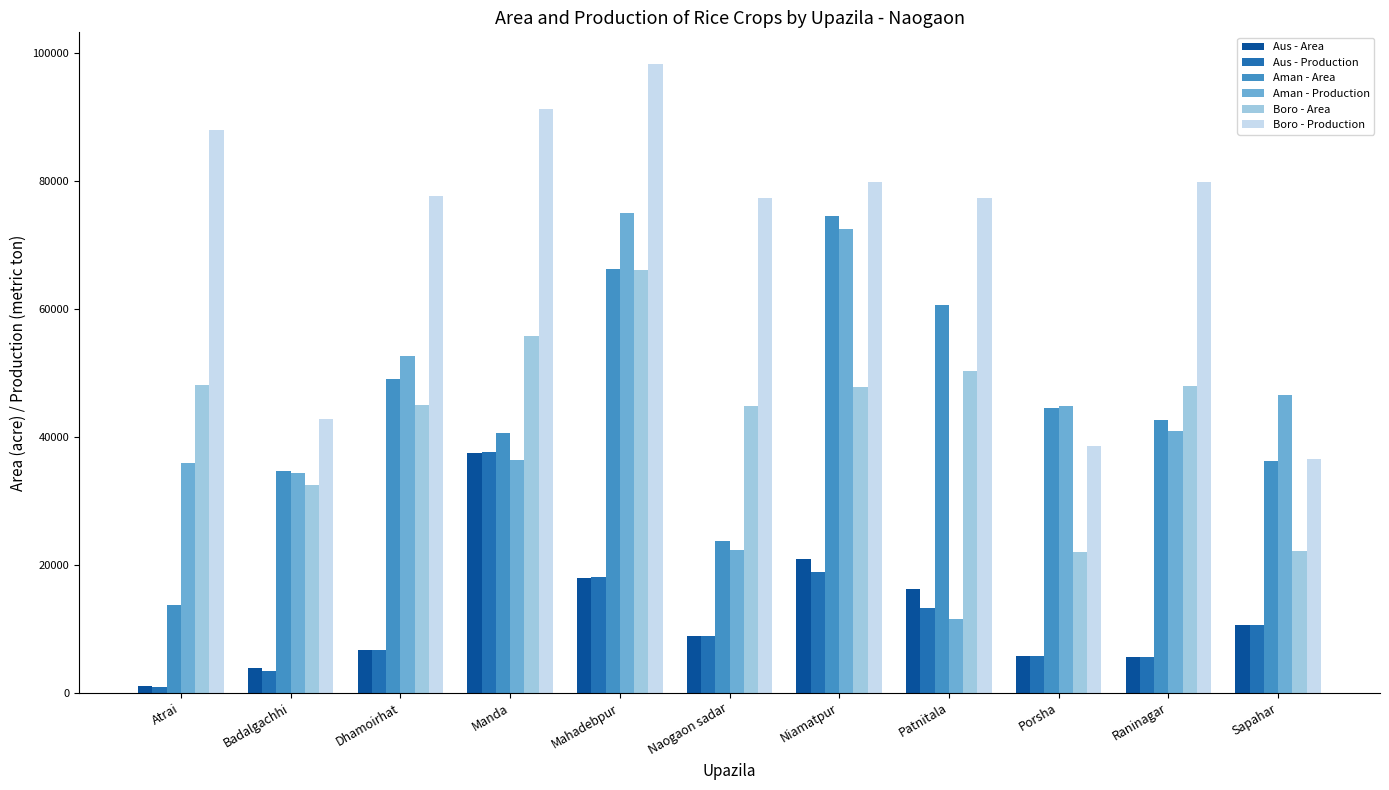

At how many categories does at least one series exceed 81747?

3